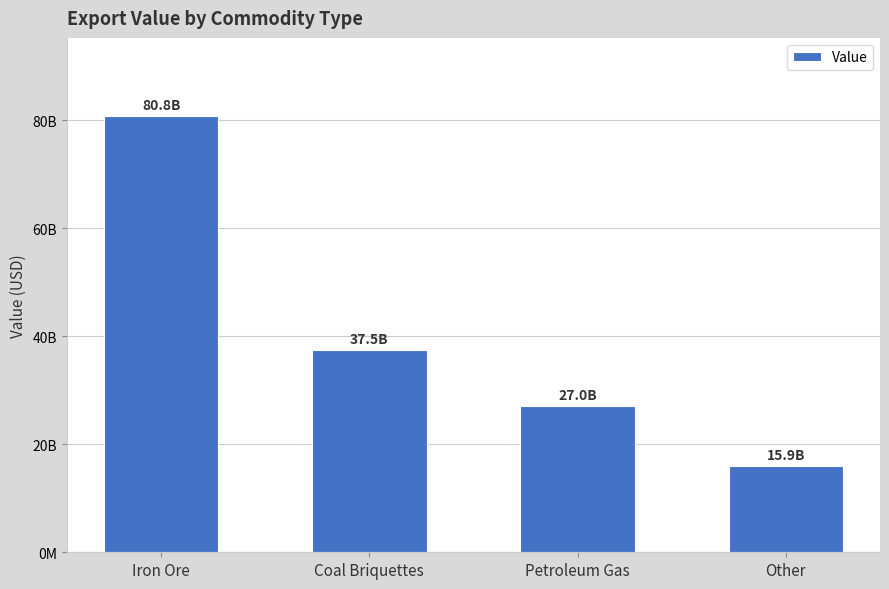

The chart shows a value of 10136692189 at Other. True or false?

False